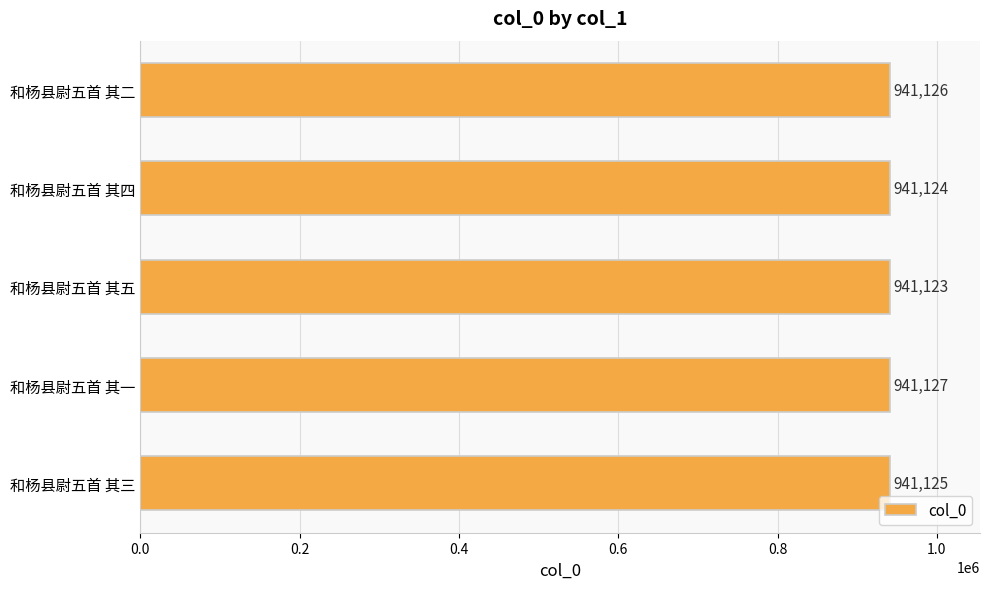

What is the approximate value at 和杨县尉五首 其一?

941127